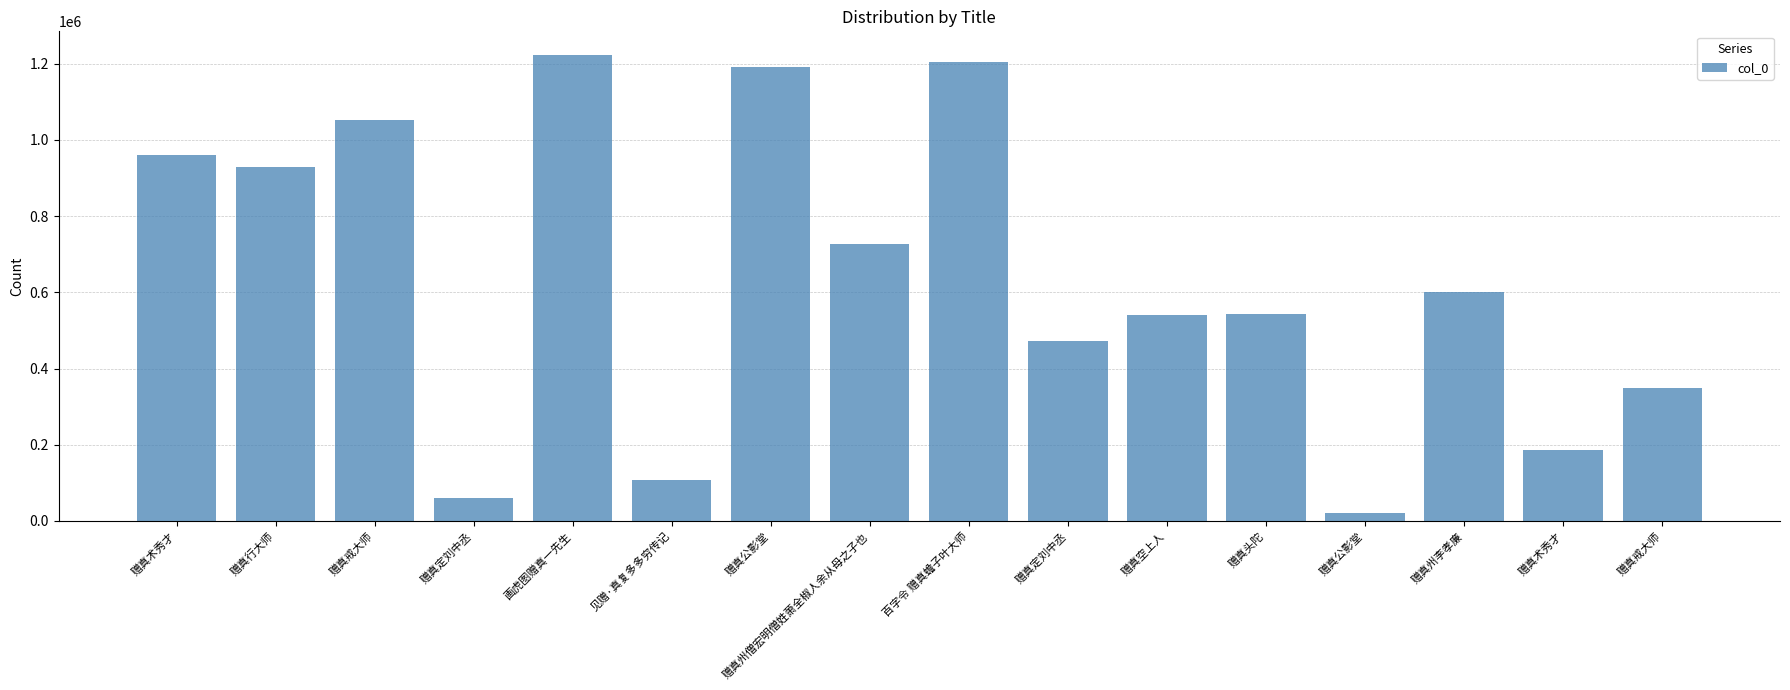

Which category has the lowest value across all series?

赠真公影堂